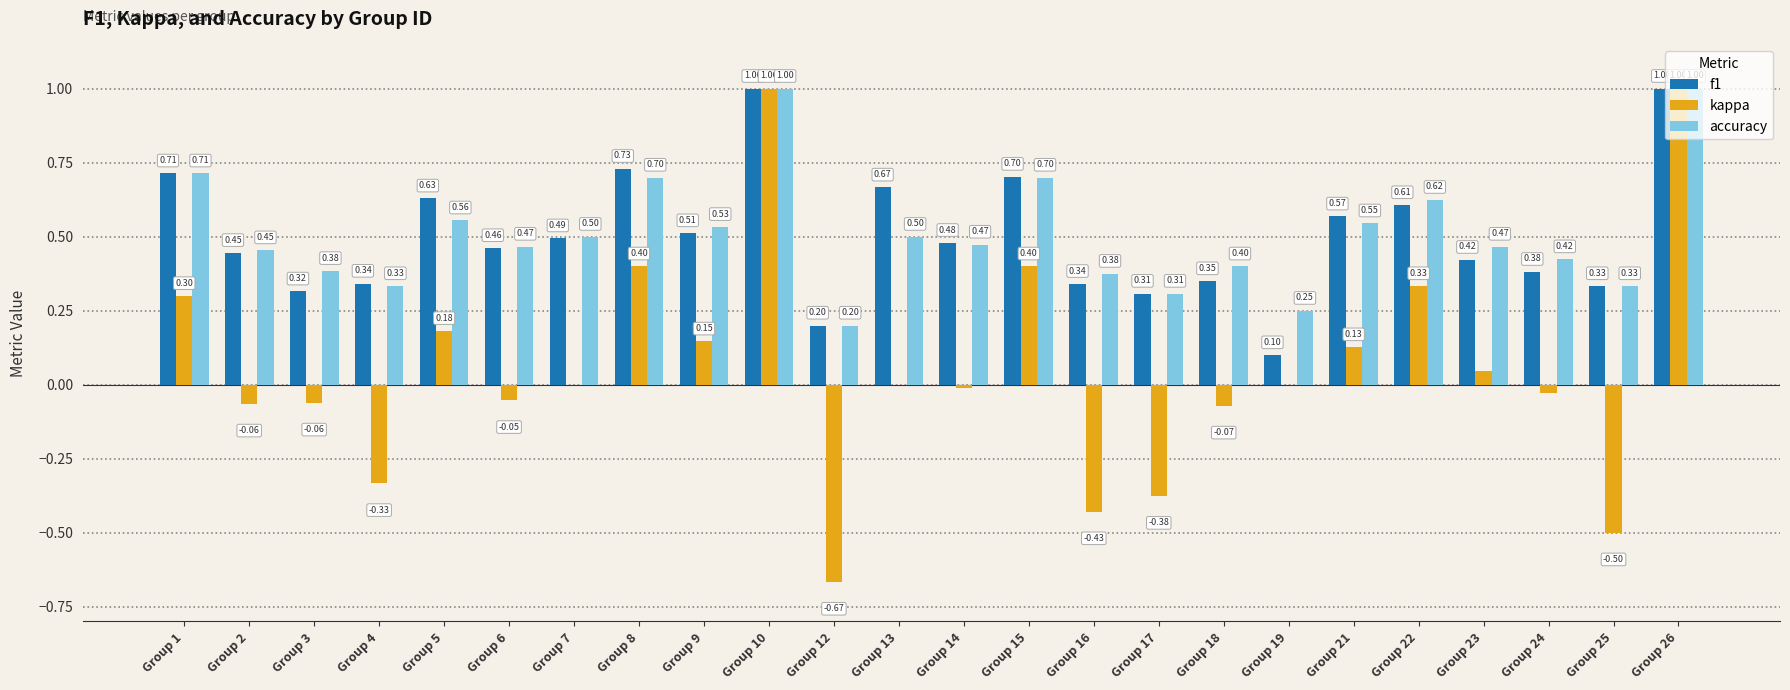

What is the sum of the accuracy values at Group 16 and Group 26?

1.4